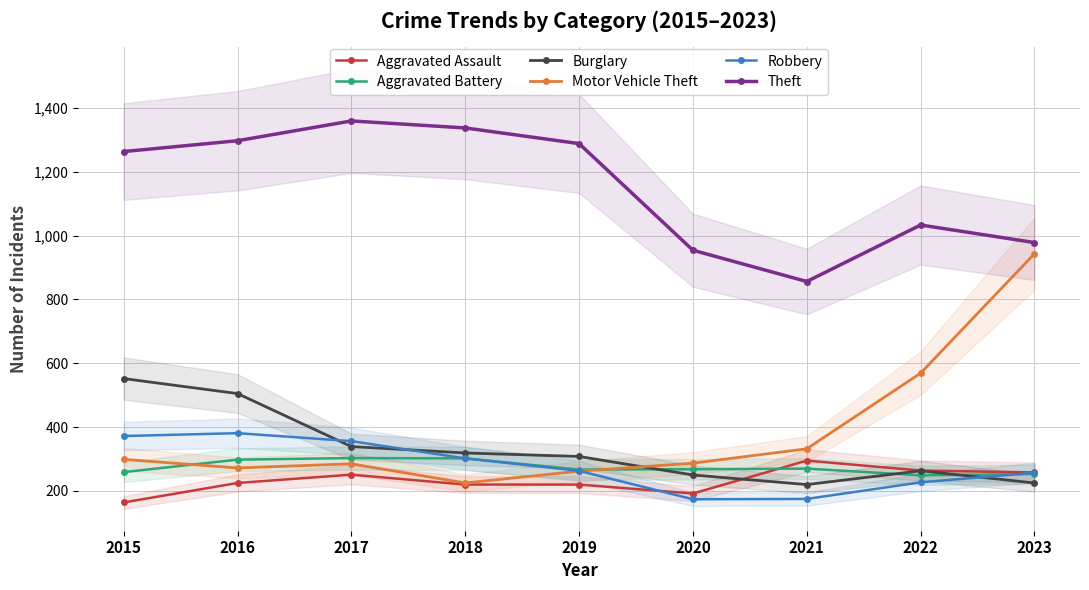

What is the difference between the maximum and second lowest values in the Motor Vehicle Theft series?

681